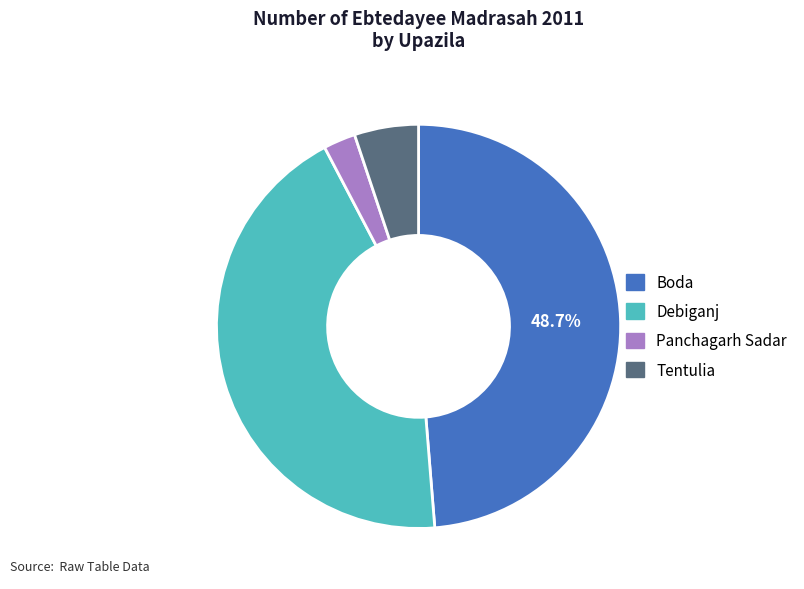

What is the smallest slice in the pie chart?

Panchagarh Sadar